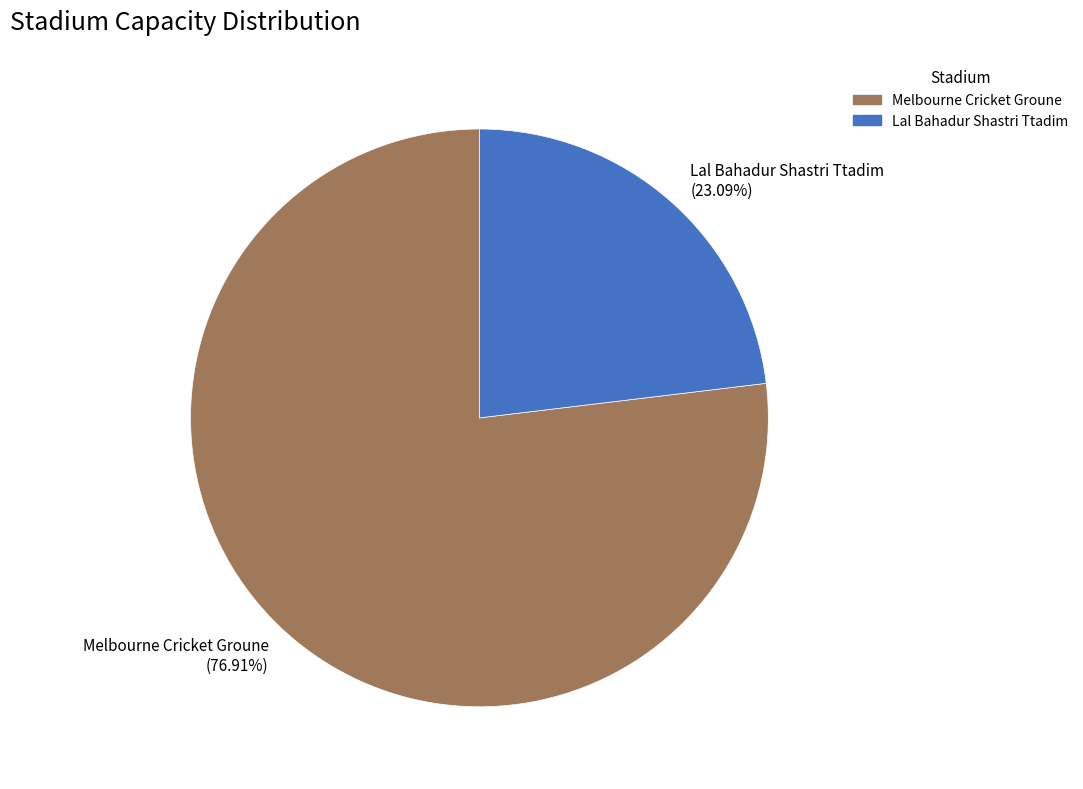

Rank the categories by value from lowest to highest.

Lal Bahadur Shastri Ttadim, Melbourne Cricket Groune